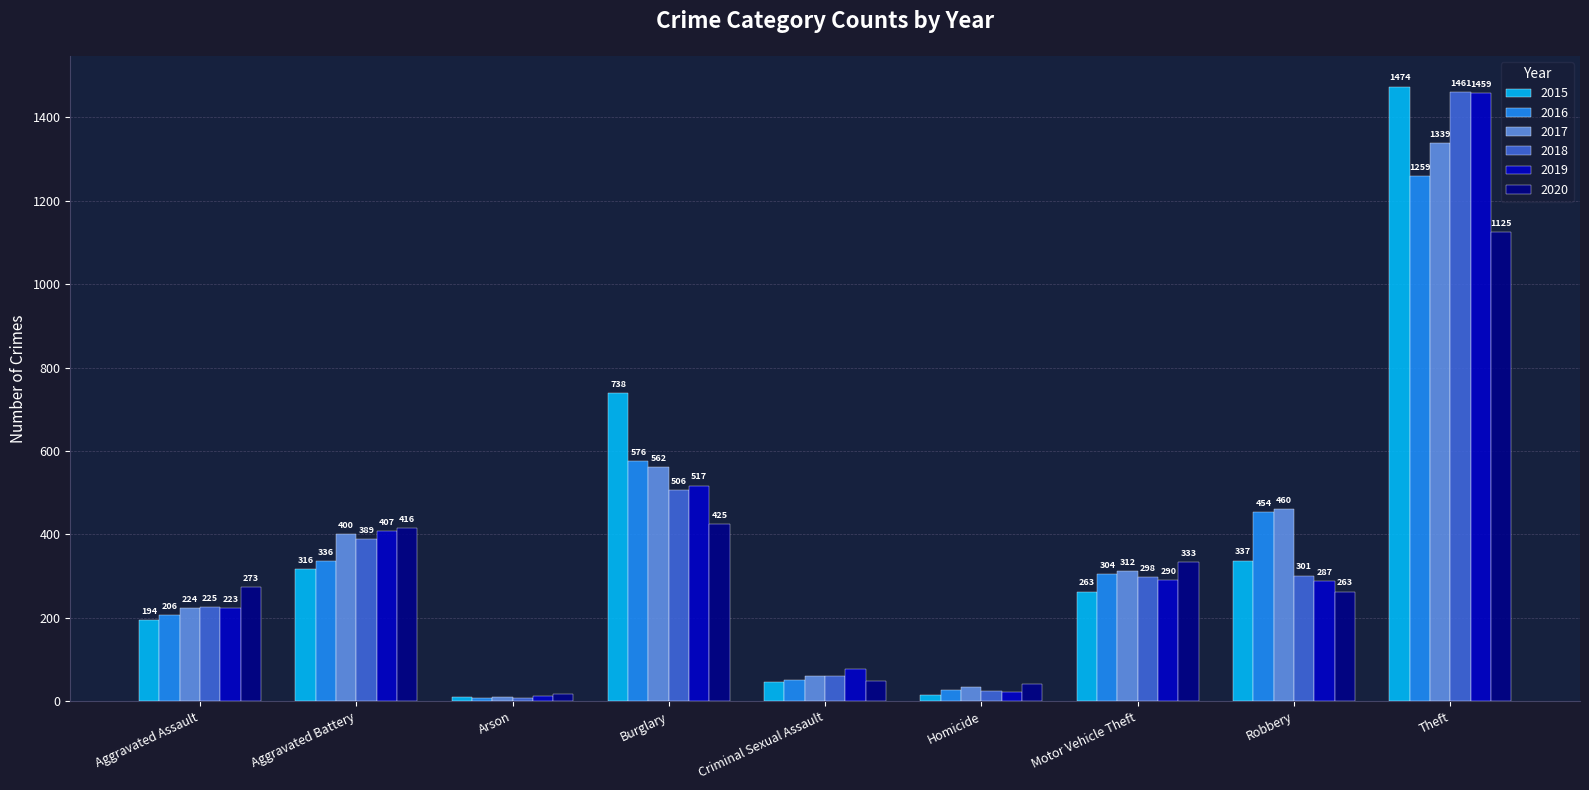

What is the total value across all series at Homicide?

162